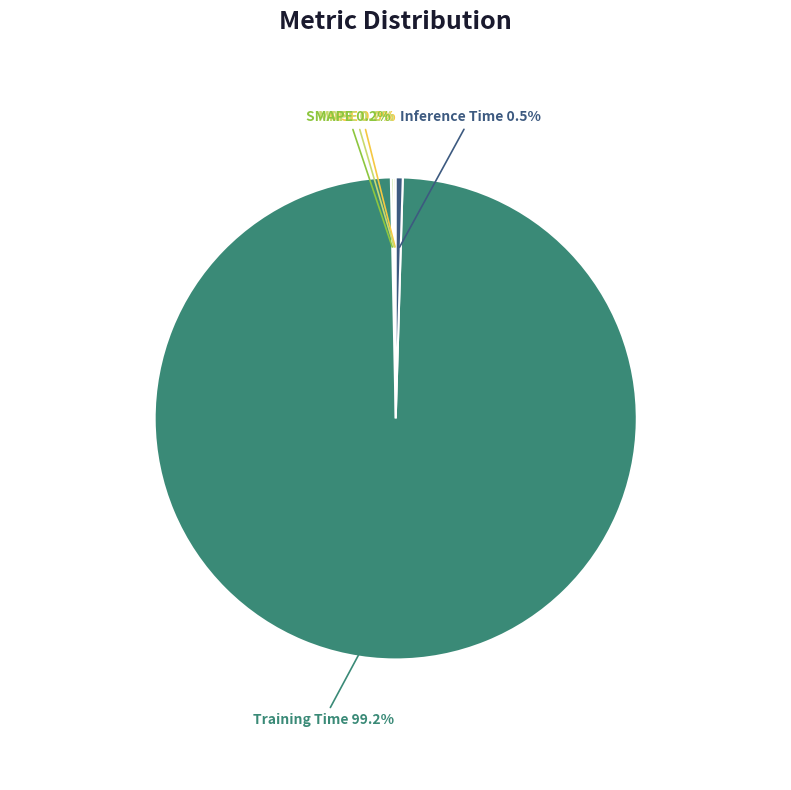

To the nearest percent, what percentage of the pie is Training Time?

99%